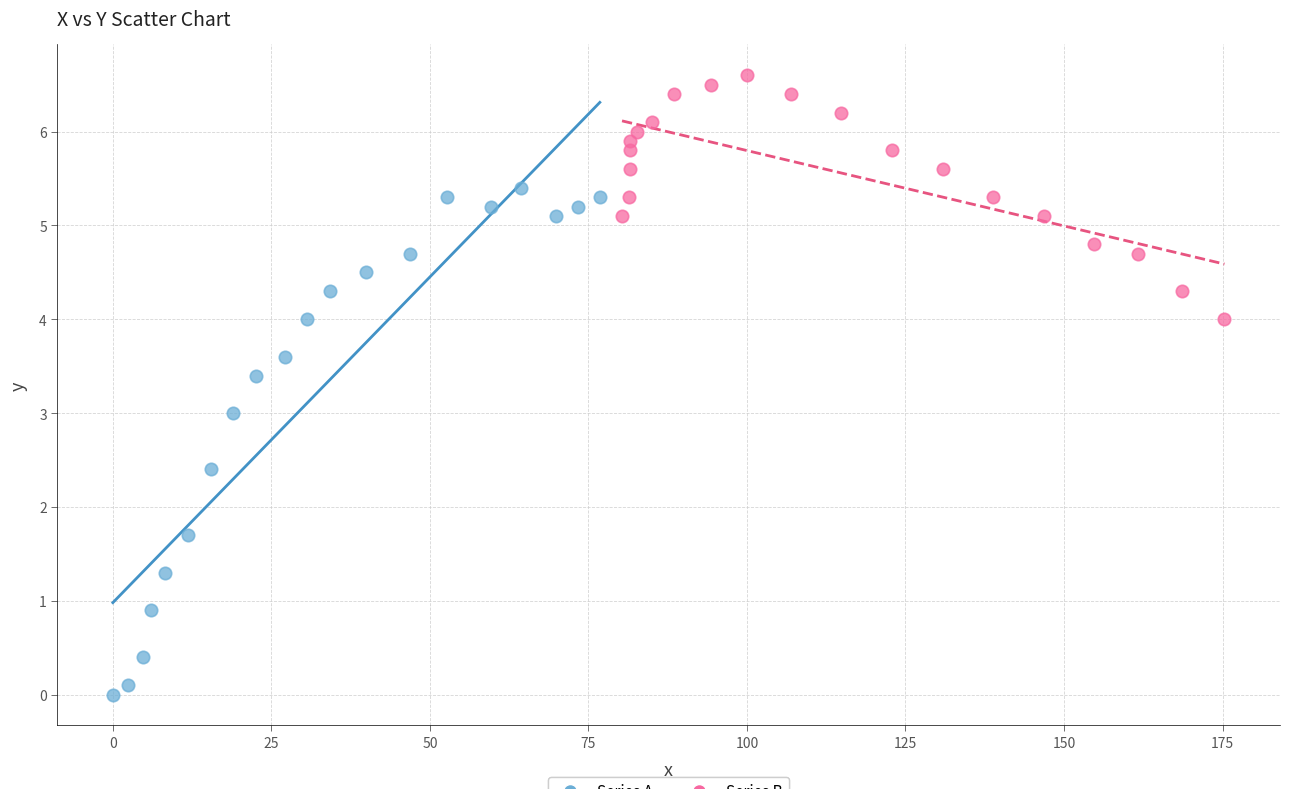

Which series contains the lowest Y value?

Series A